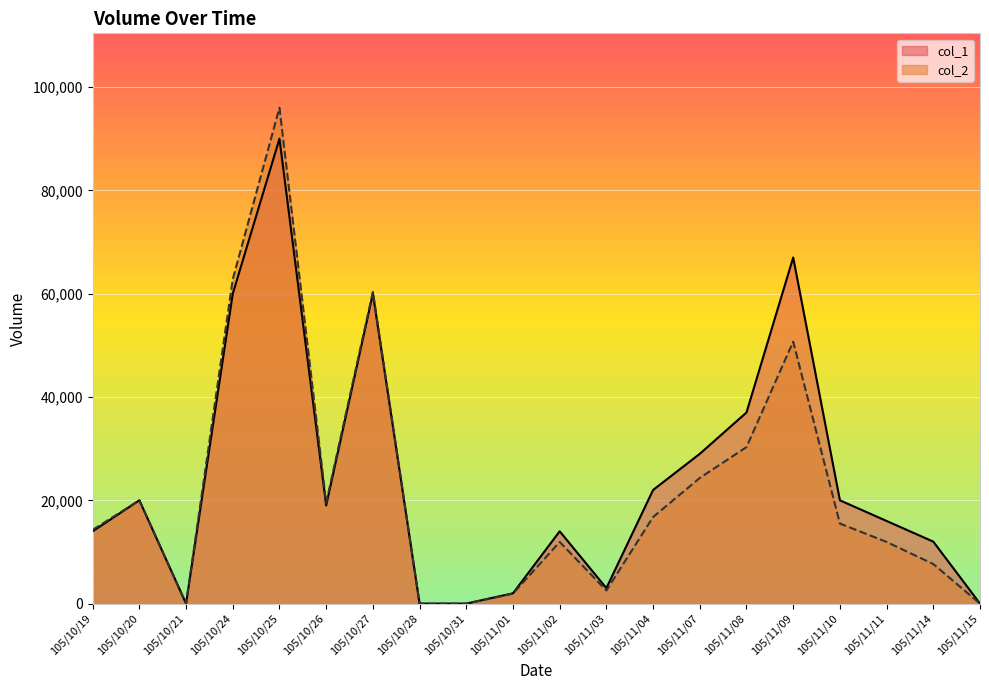

Where does the col_2 series first go above 15500?

105/10/20